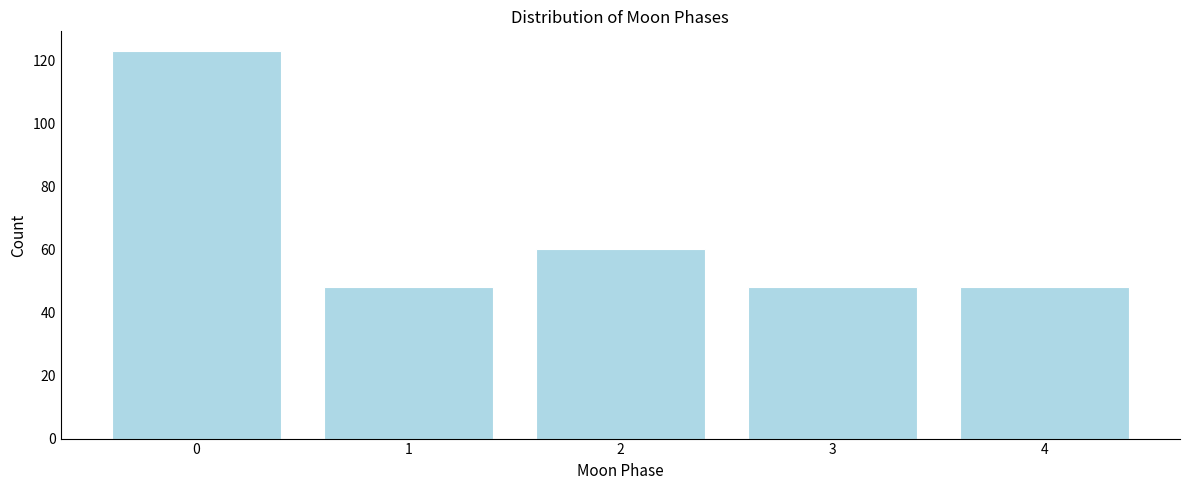

Reading left to right, what are all the values shown in this chart?

123	48	60	48	48